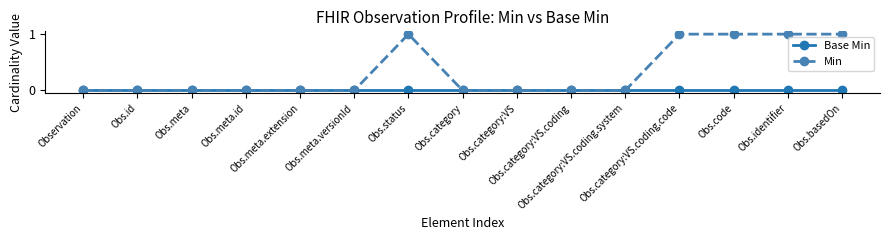

True or false: Min has more than 0 points higher than both neighbors.

True